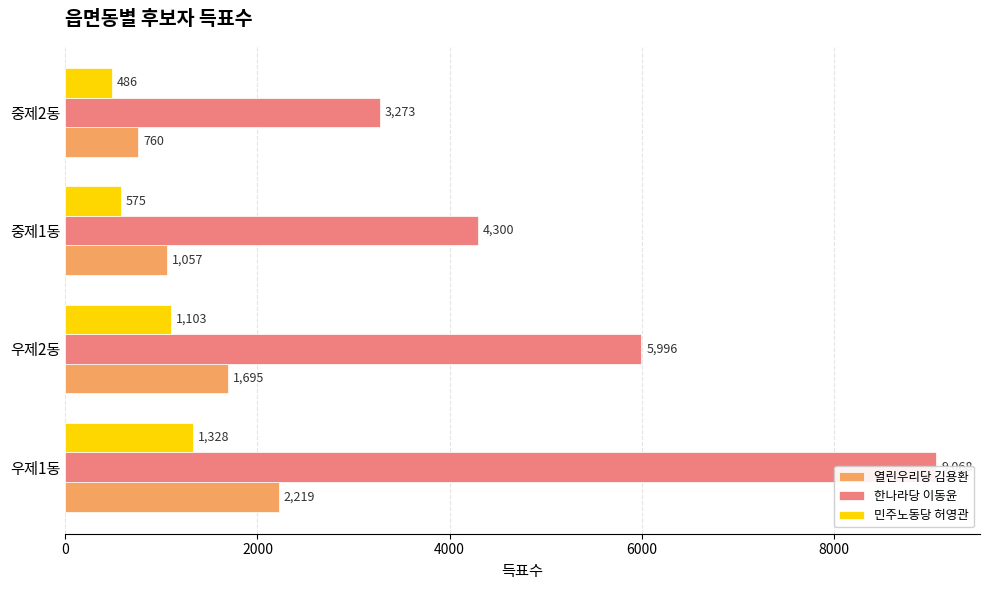

What is the approximate value of 한나라당 이동윤 at 중제1동, to the nearest 50?

4300